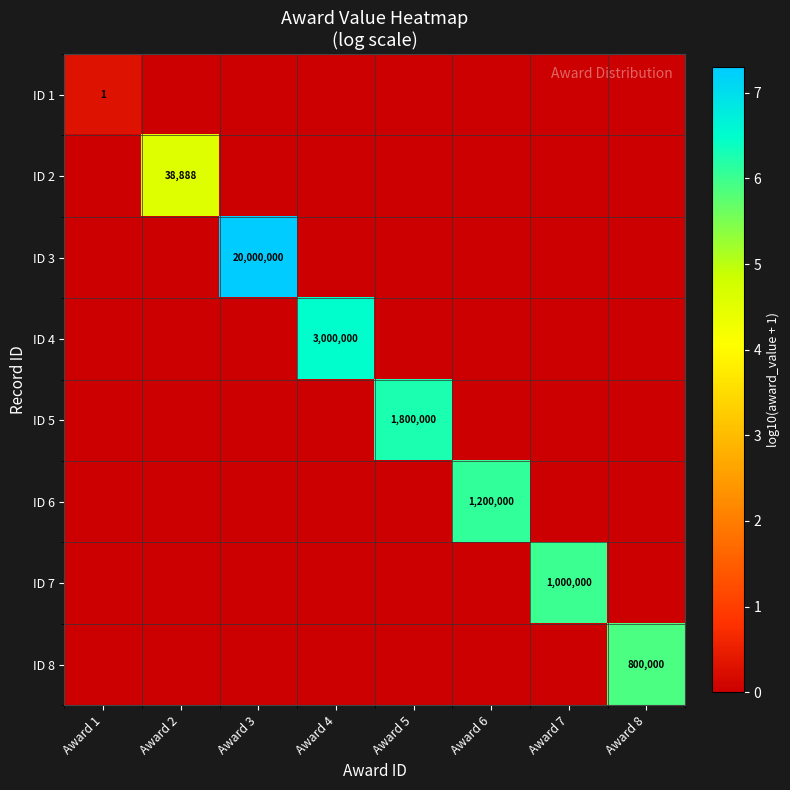

The value of ID 5 at Award 5 is 1800000. True or false?

True